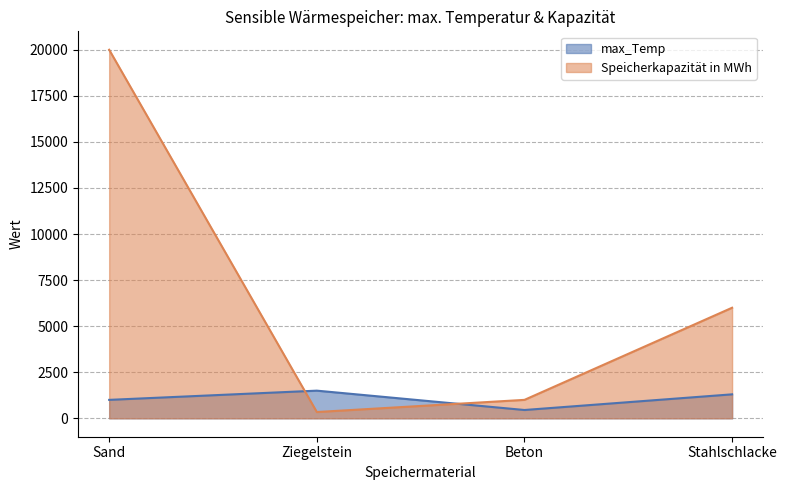

Between Stahlschlacke and Beton, which is larger?

Stahlschlacke